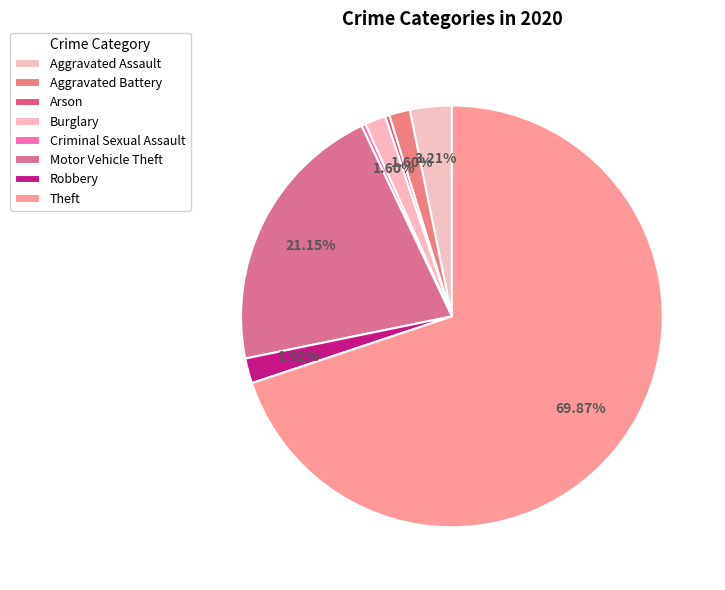

True or false: Motor Vehicle Theft accounts for 29% of the total.

False